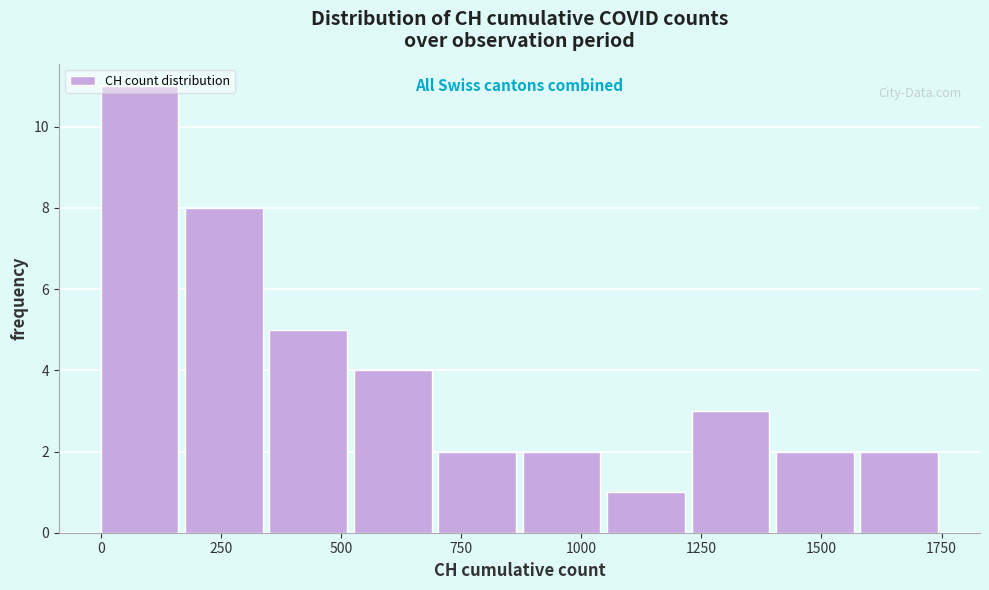

Around what value on the x-axis is the tallest bar? Give the approximate position of its centre, as read against the axis.

100